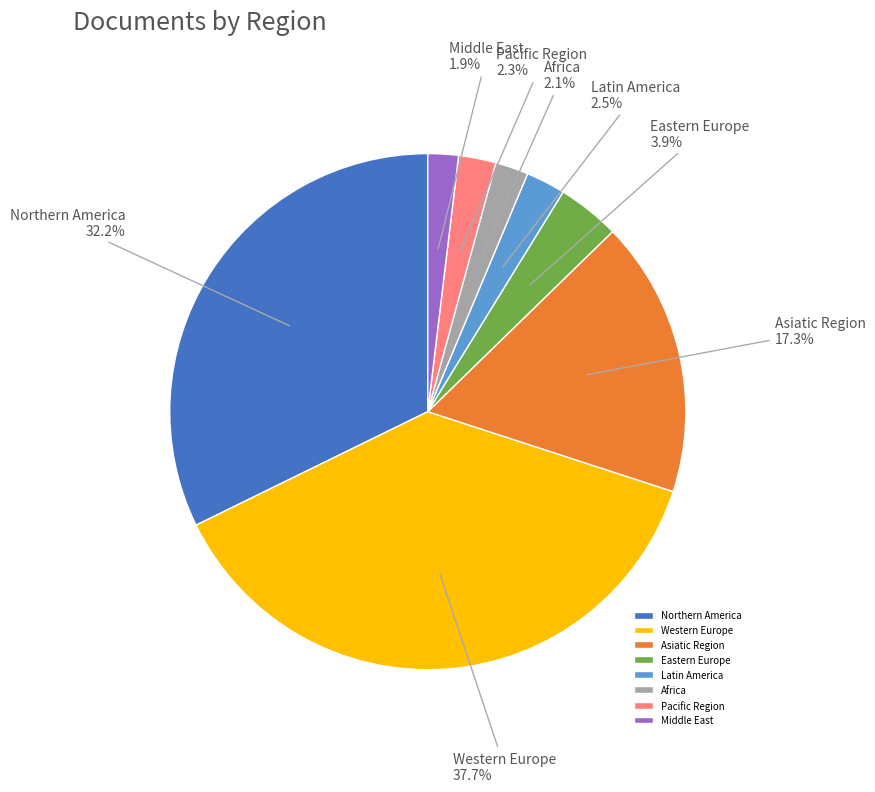

Which category has the biggest portion of the pie?

Western Europe